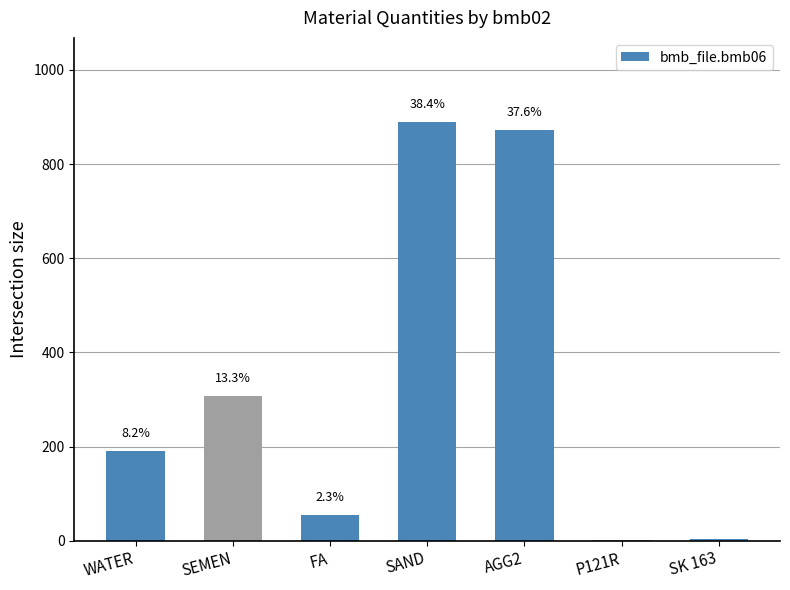

The chart shows a value of 84.8 at SEMEN. True or false?

False